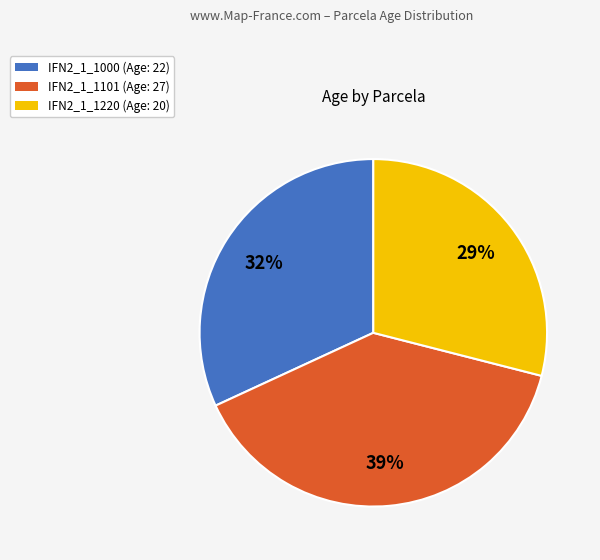

To the nearest percent, what is the combined percentage of IFN2_1_1101 and IFN2_1_1000?

71%